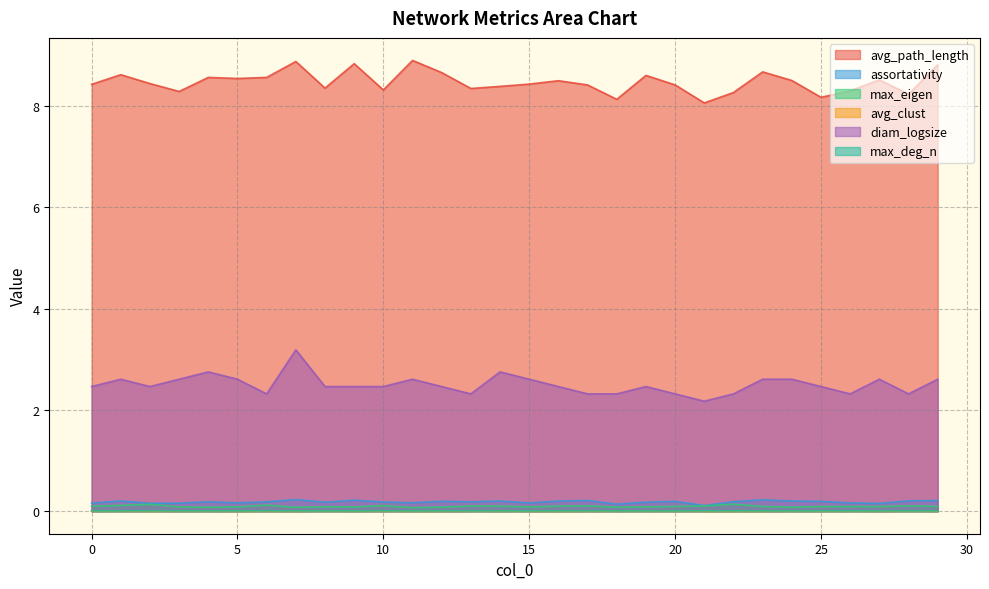

The value of max_deg_n at 5 is 0.0. True or false?

False